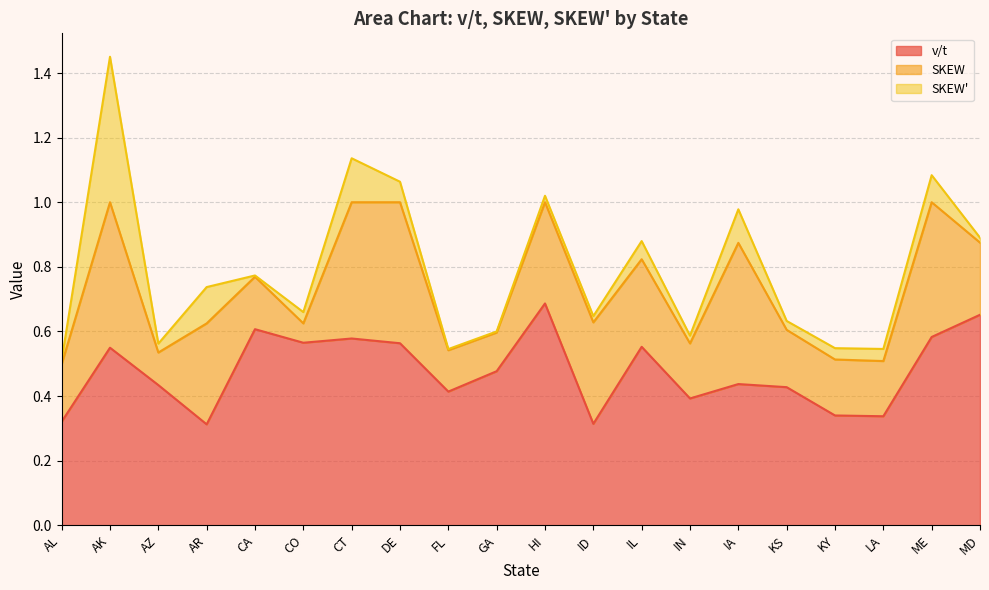

Which category has the lowest value across all series?

GA